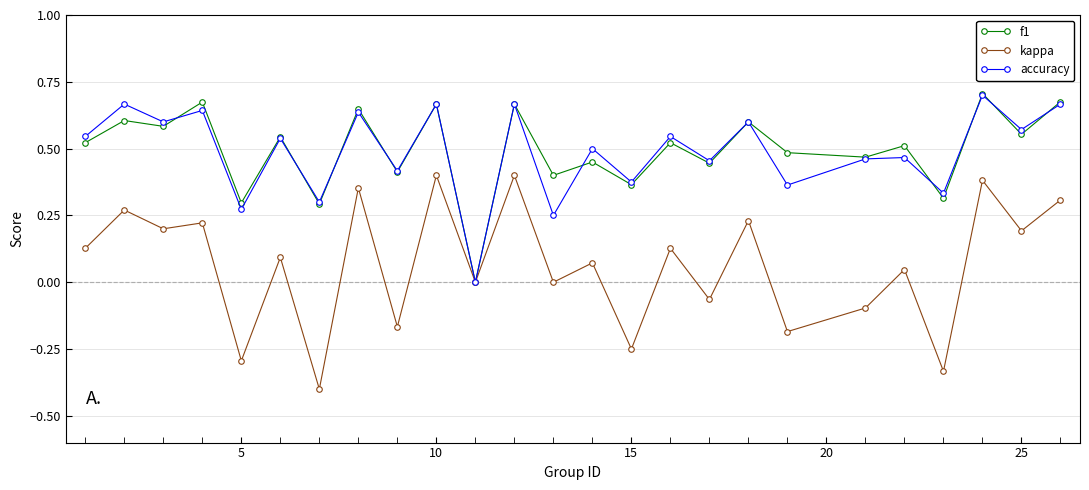

What is the smallest value displayed?

-0.4